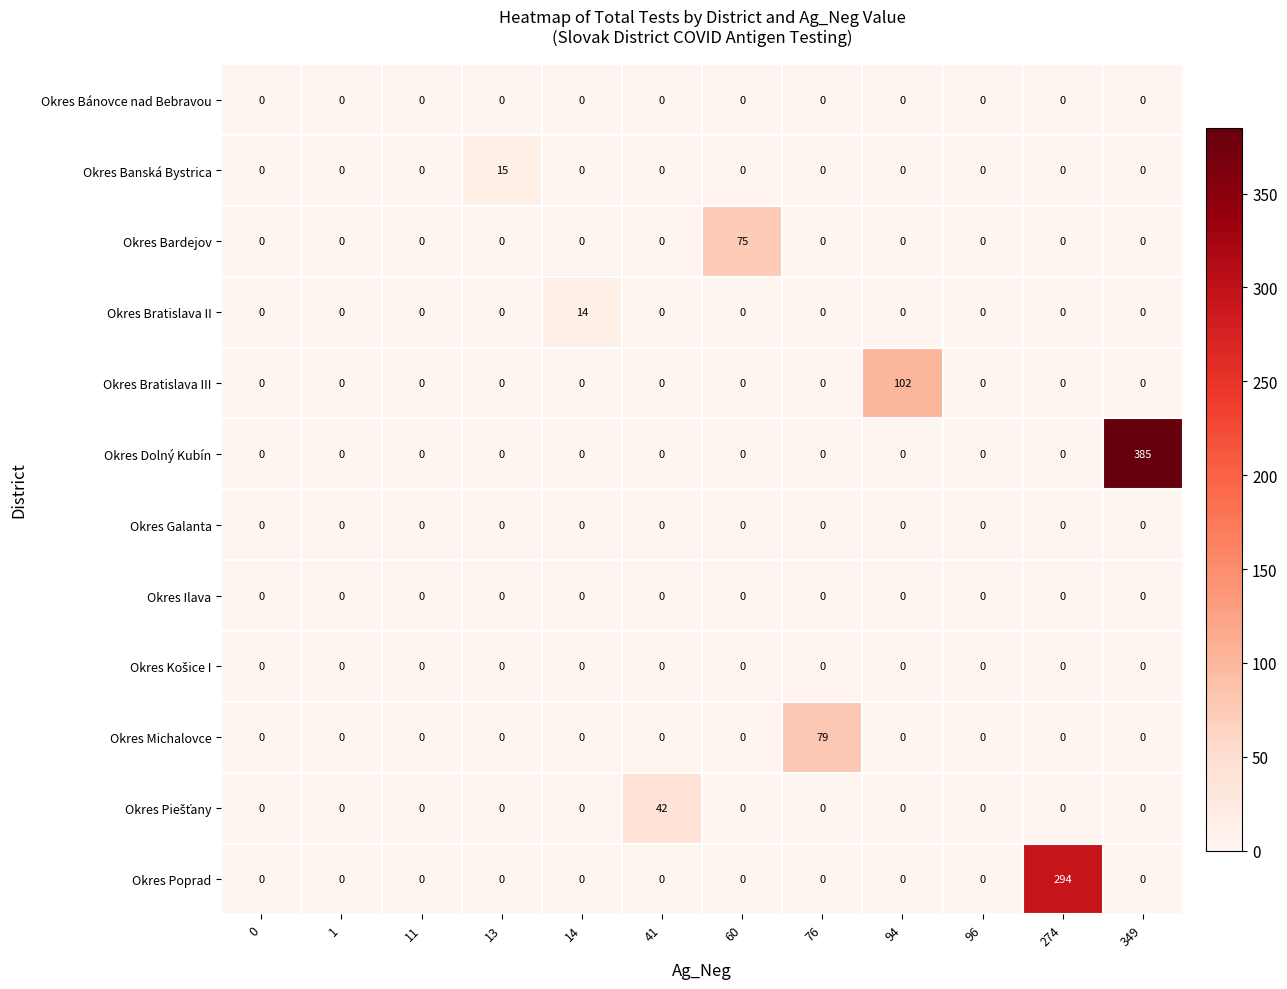

At how many categories does at least one series exceed 81?

3